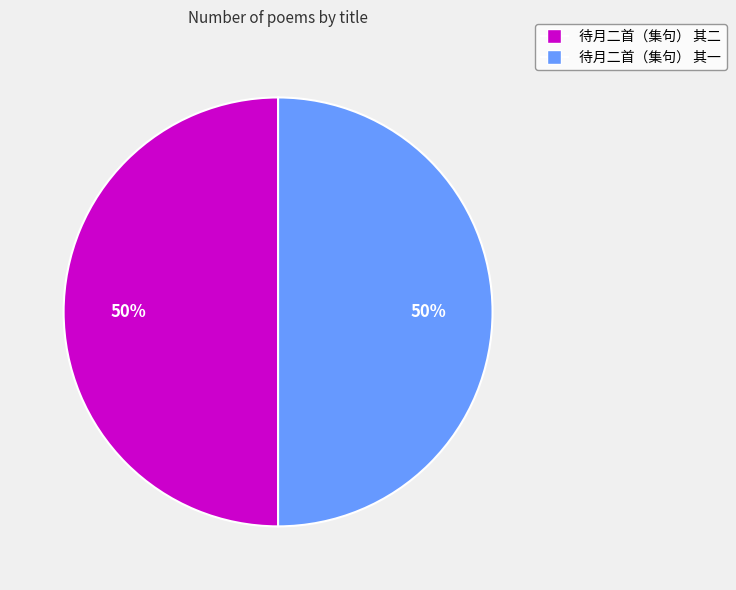

How many slices are in this pie chart?

2